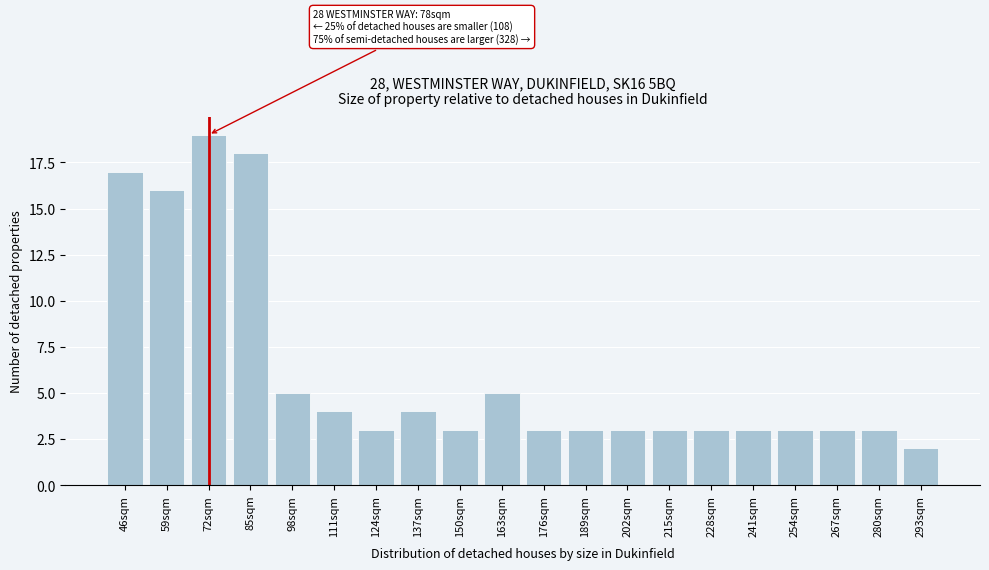

Reading left to right, what are all the values shown in this chart?

17	16	19	18	5	4	3	4	3	5	3	3	3	3	3	3	3	3	3	2